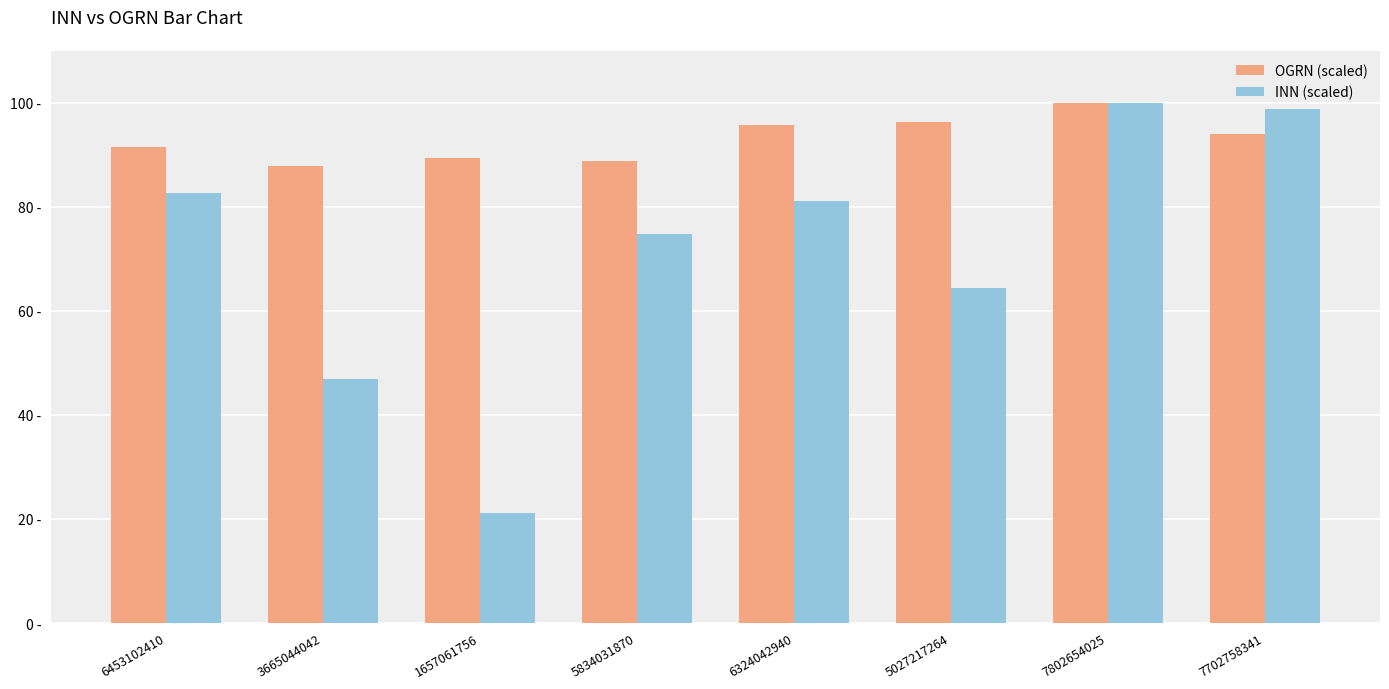

What is the difference between the maximum and minimum values in the OGRN (scaled) series?

12.1